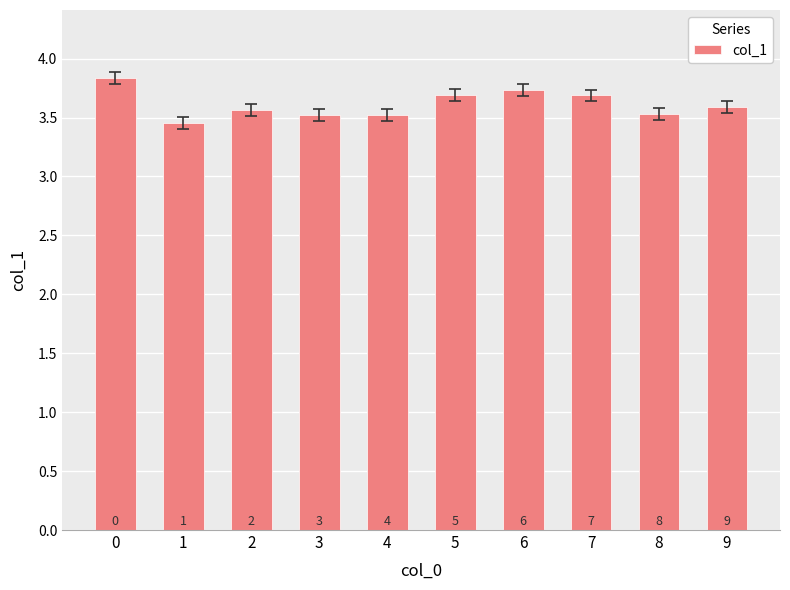

How many values are between 3 and 4?

10